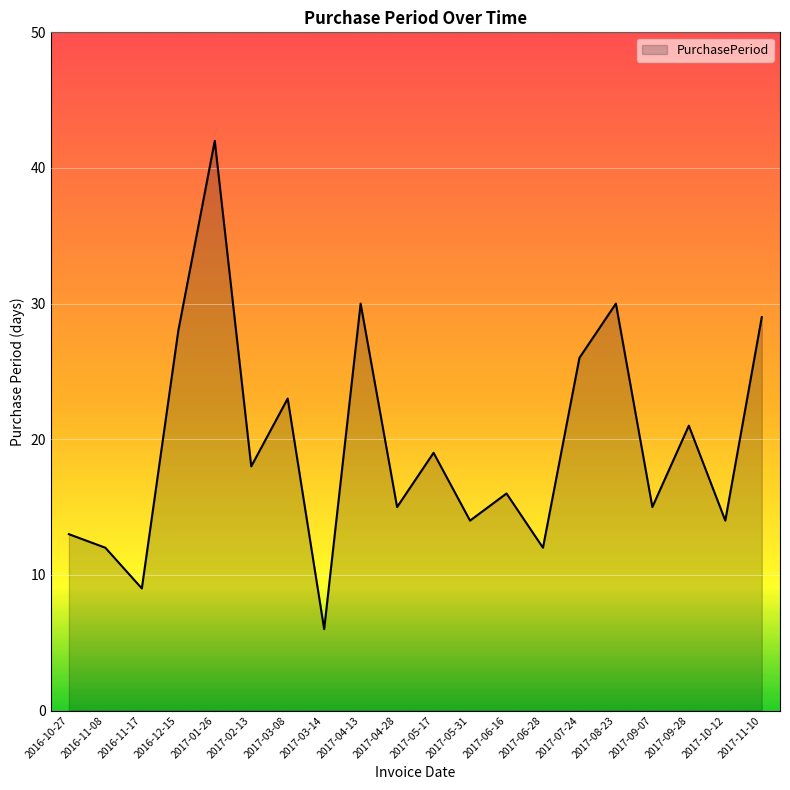

Which label corresponds to the largest value in the chart?

2017-01-26